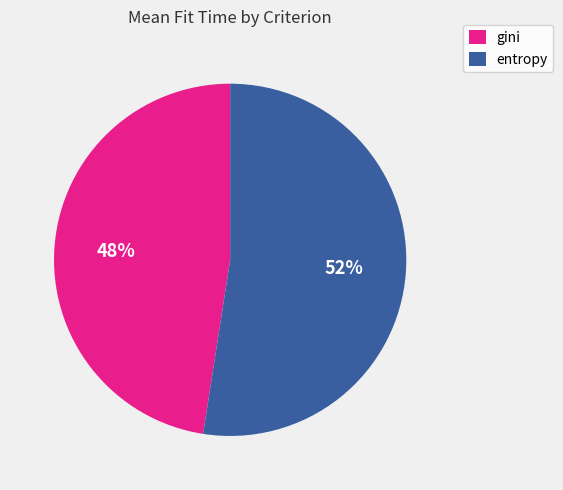

To the nearest percent, what percentage of the pie is entropy?

52%